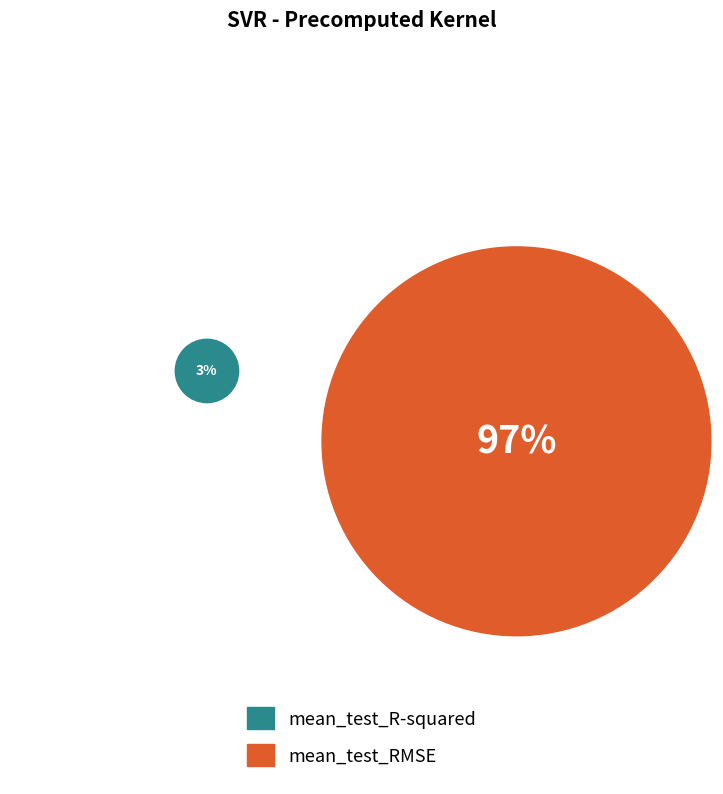

What percentage is the mean_test_R-squared slice, to the nearest percent?

3%